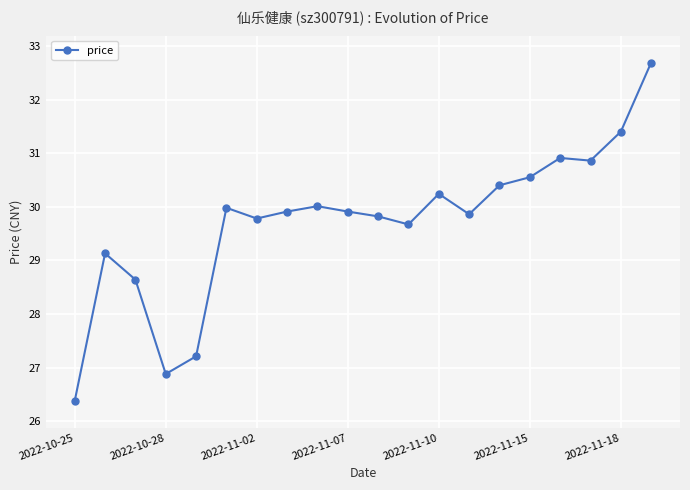

Reading right to left, transcribe all the data shown in this chart.

32.7	31.4	30.9	30.9	30.6	30.4	29.9	30.2	29.7	29.8	29.9	30.0	29.9	29.8	30.0	27.2	26.9	28.6	29.1	26.4